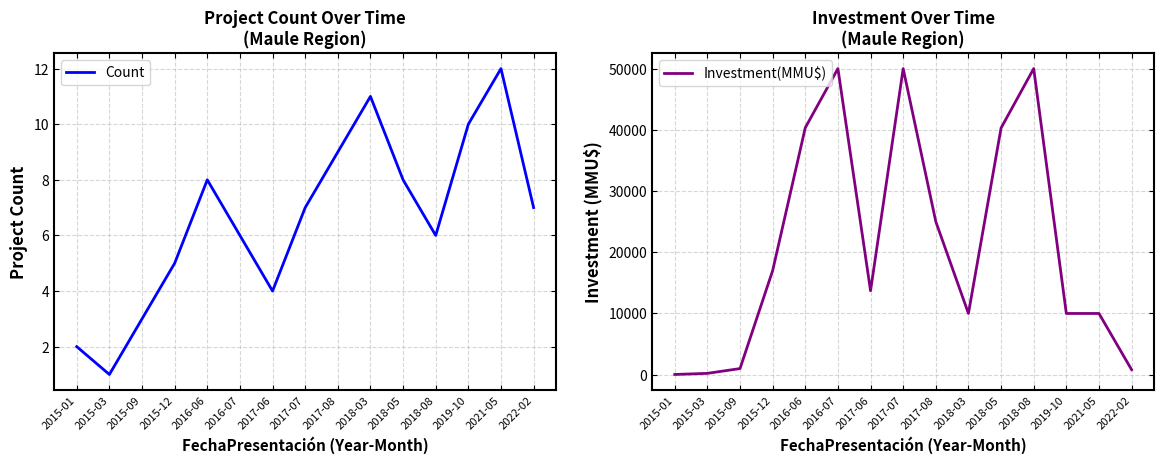

What are all the series names shown in the legend?

Count, Investment(MMU$)